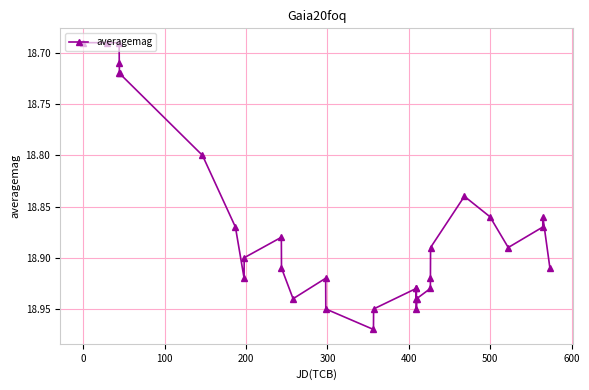

What is the sum of all values?

584.9